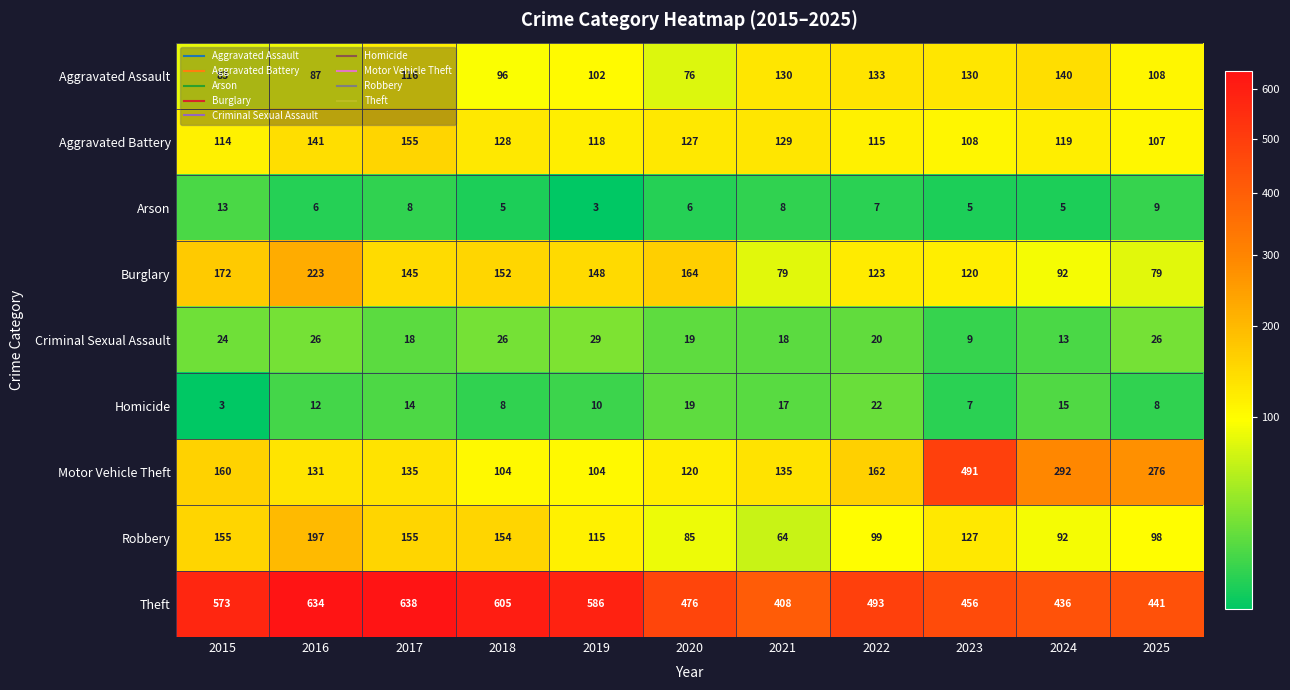

What is the maximum value for Motor Vehicle Theft?

491